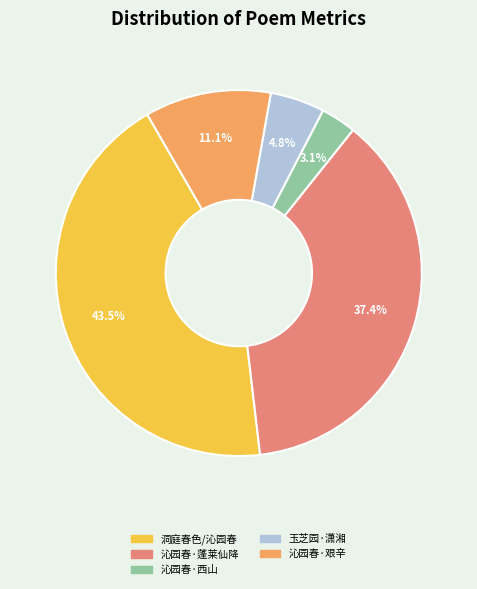

Is there any slice that represents more than half of the pie?

No